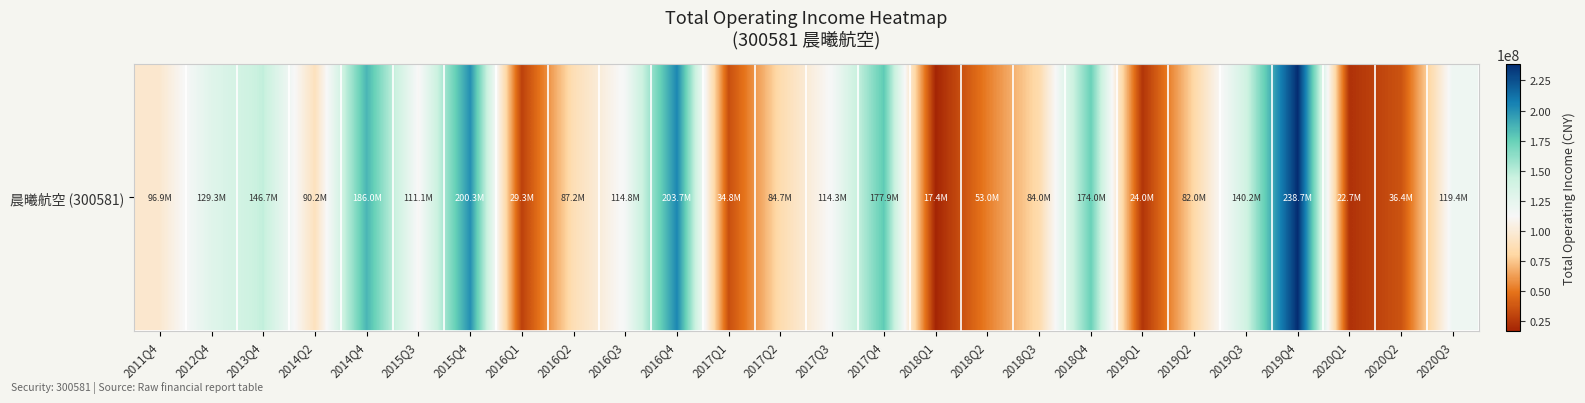

Between 2020Q1 and 2019Q2, which is larger?

2019Q2